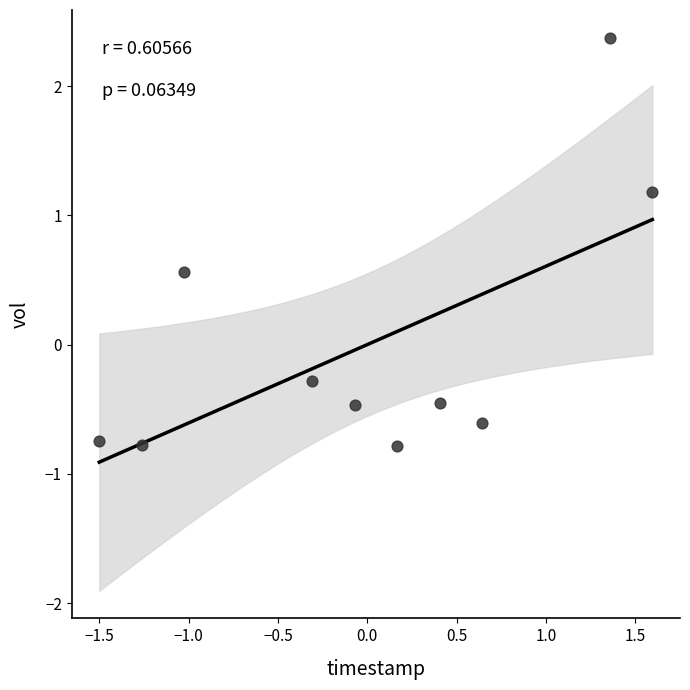

What Y value in the scatter plot is closest to 0?

-0.3